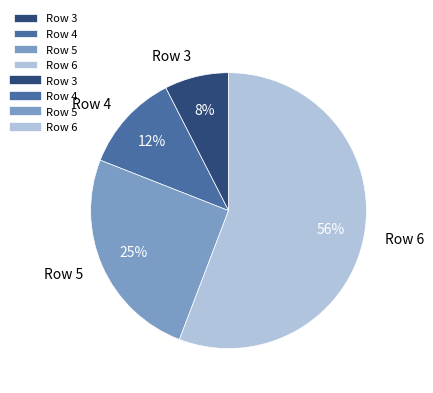

Rank the categories by value from lowest to highest.

Row 3, Row 4, Row 5, Row 6